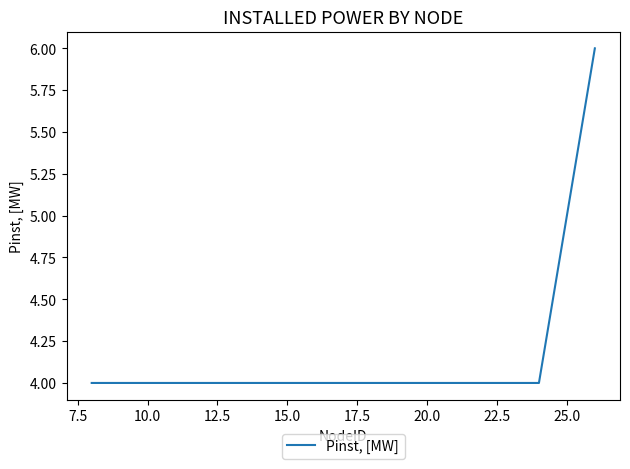

True or false: the data has more than 2 interior local peaks.

False